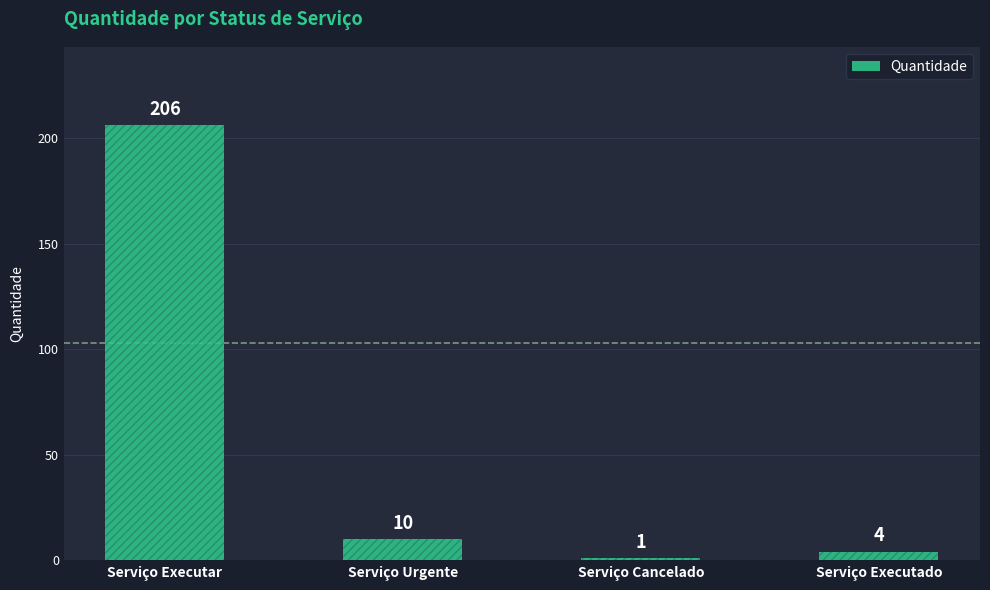

What is the label of the 3rd bar from the left?

Serviço Cancelado